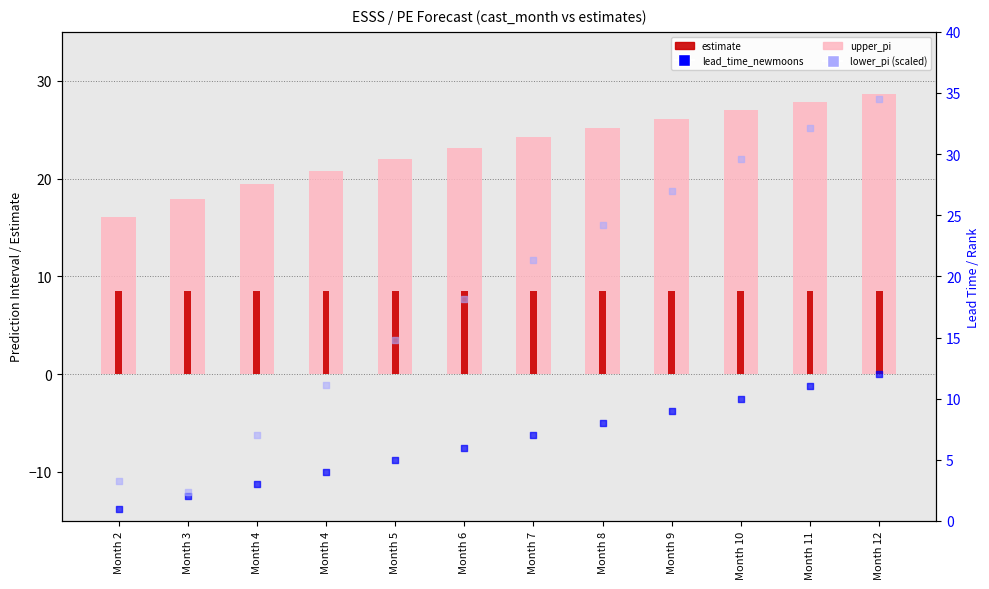

Which series contains the highest Y value?

lower_pi (scaled)